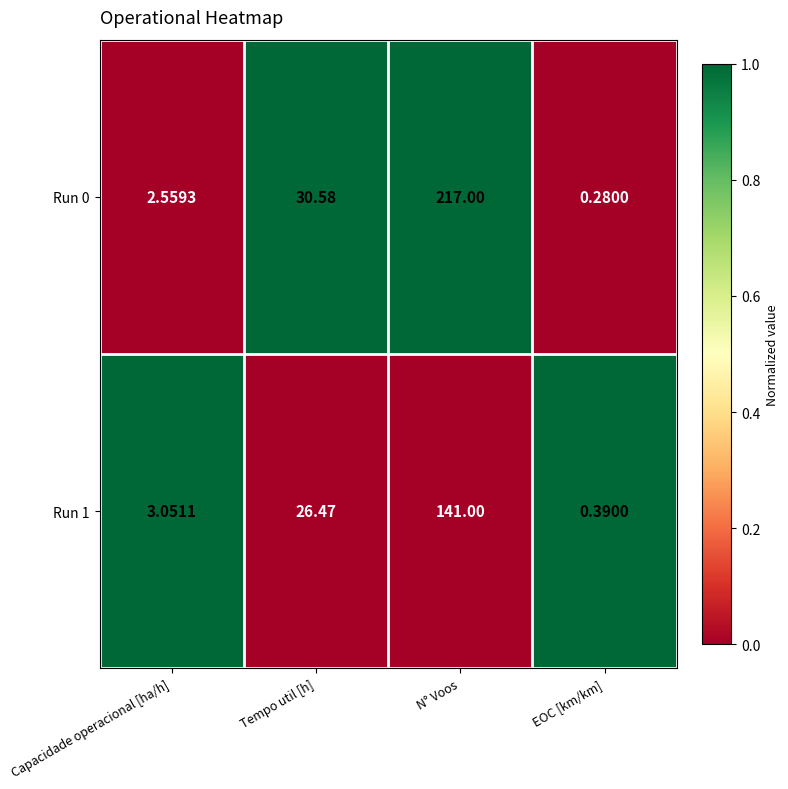

Which category has the highest value across all series?

N° Voos